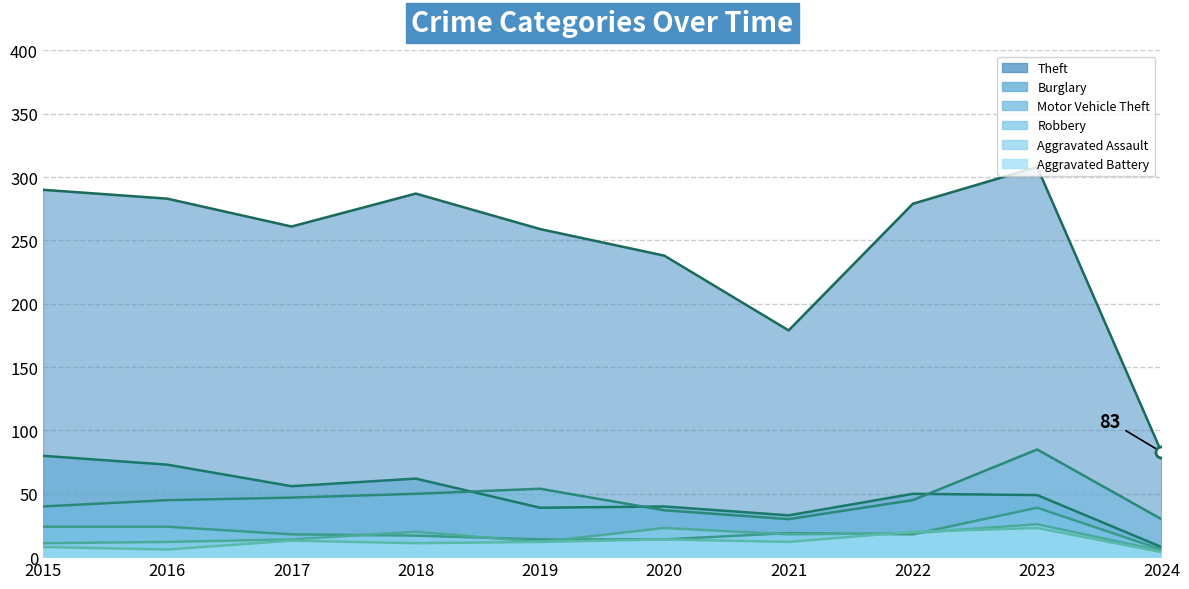

Is it true that Aggravated Assault equals 12 at 2016?

True